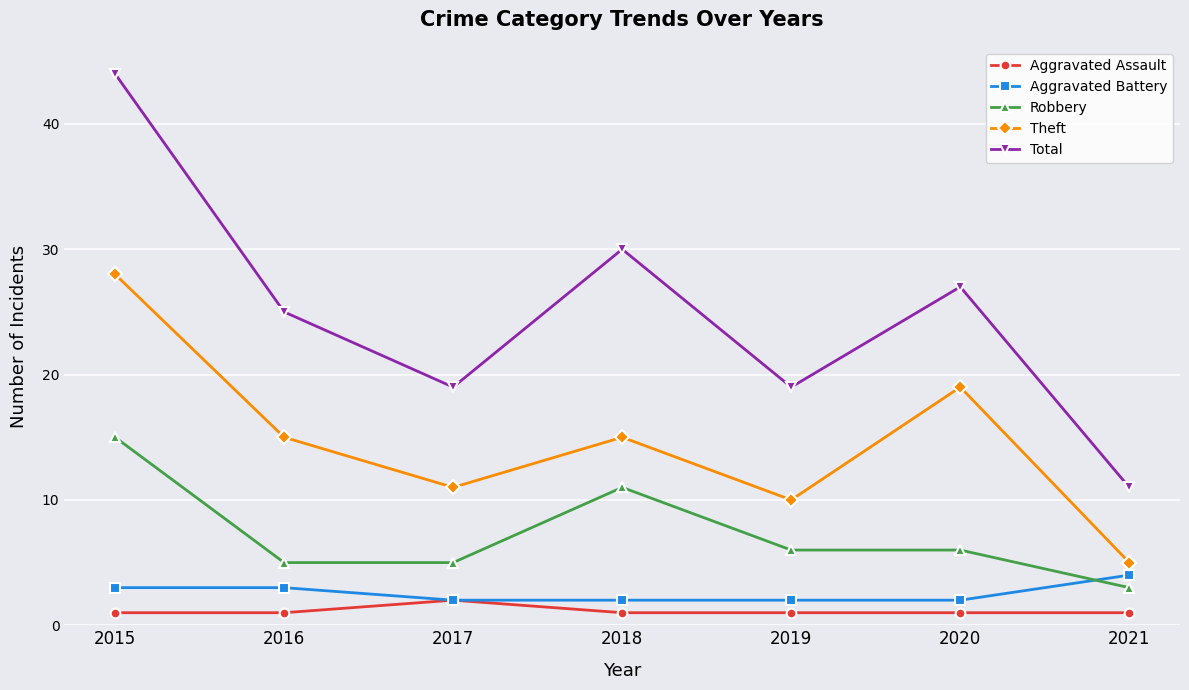

Is the value of Aggravated Assault at 2018 greater than the value of Robbery at 2020?

No